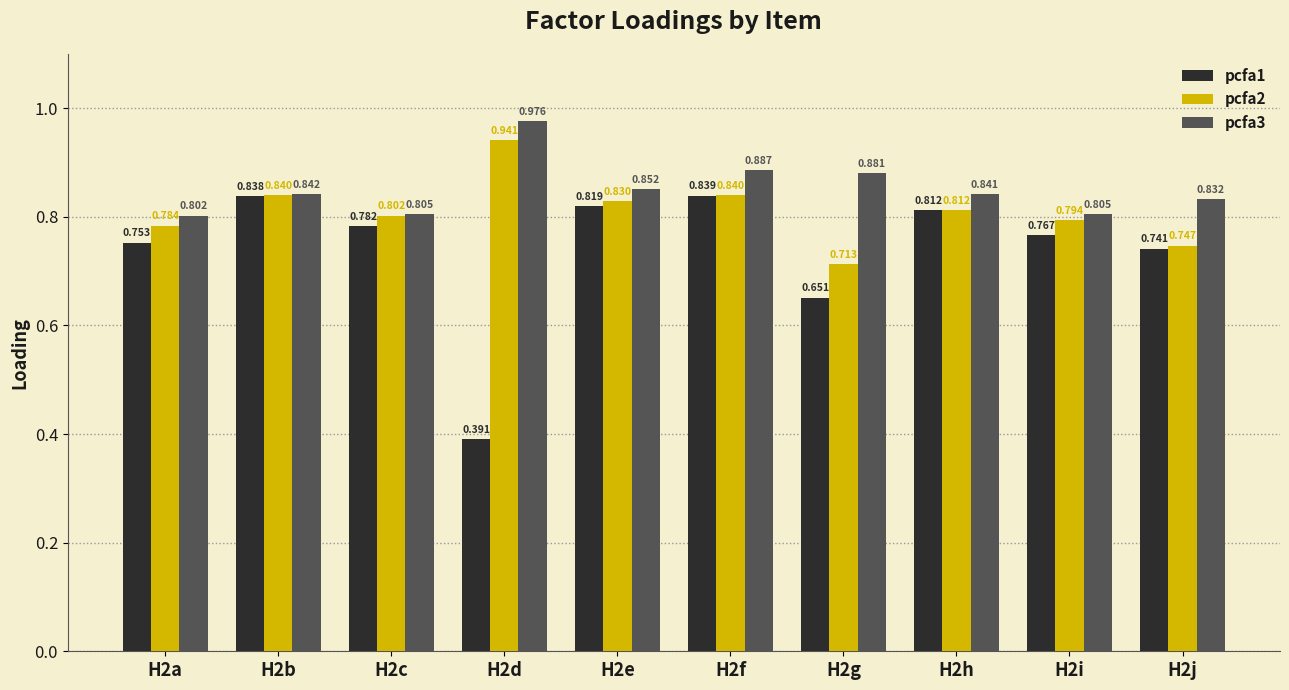

What is the difference between the maximum and second lowest values in the pcfa3 series?

0.2